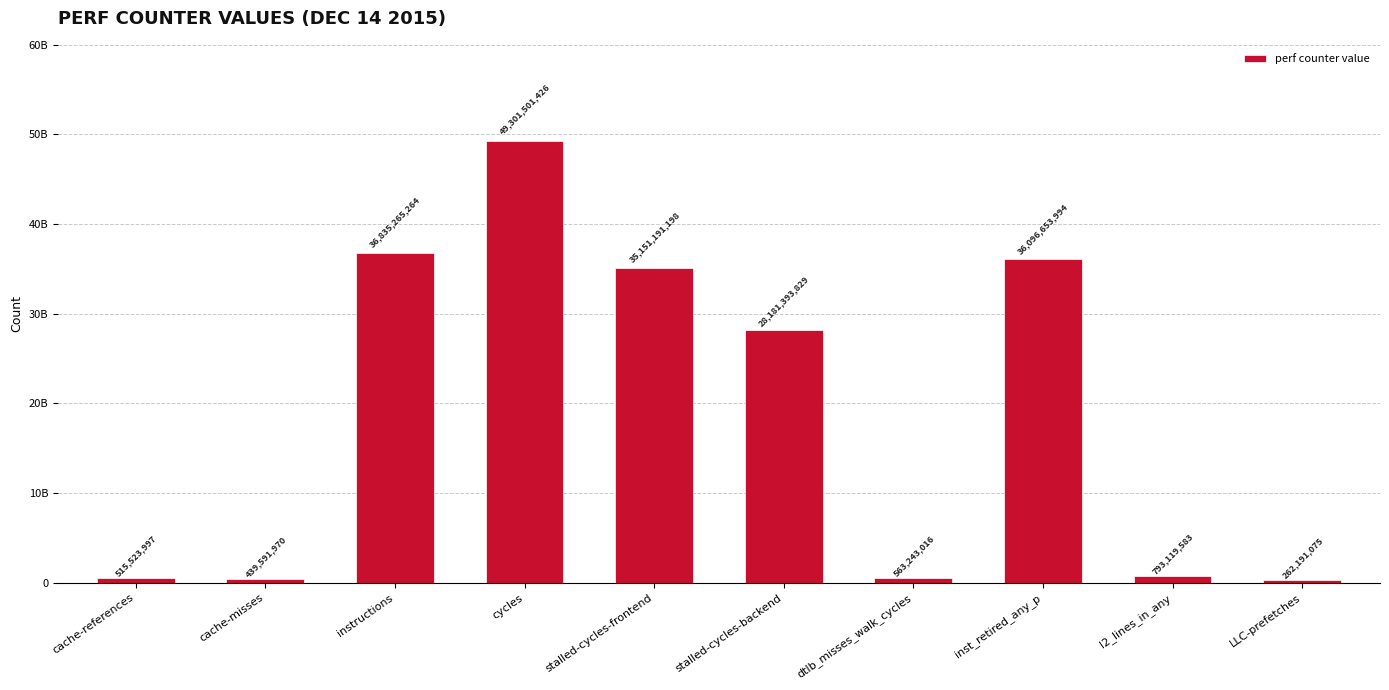

What is the label of the 8th bar from the left?

inst_retired_any_p